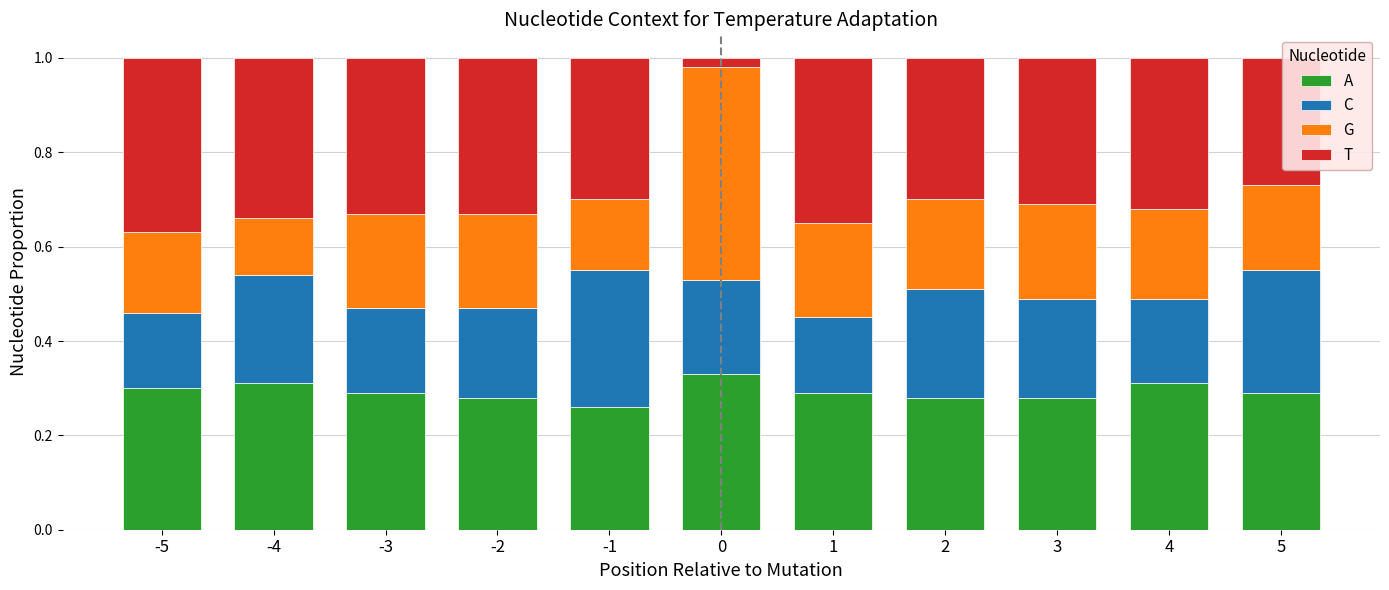

What is the total value across all series at 2?

1.0